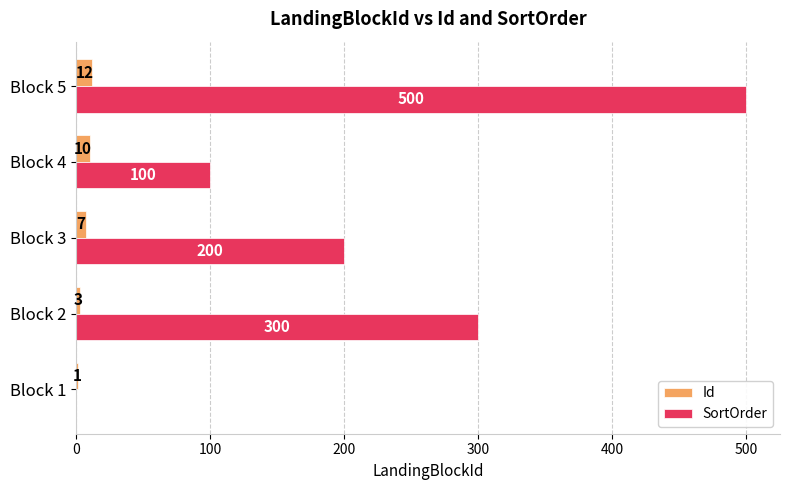

What is the sum of all Id values?

33